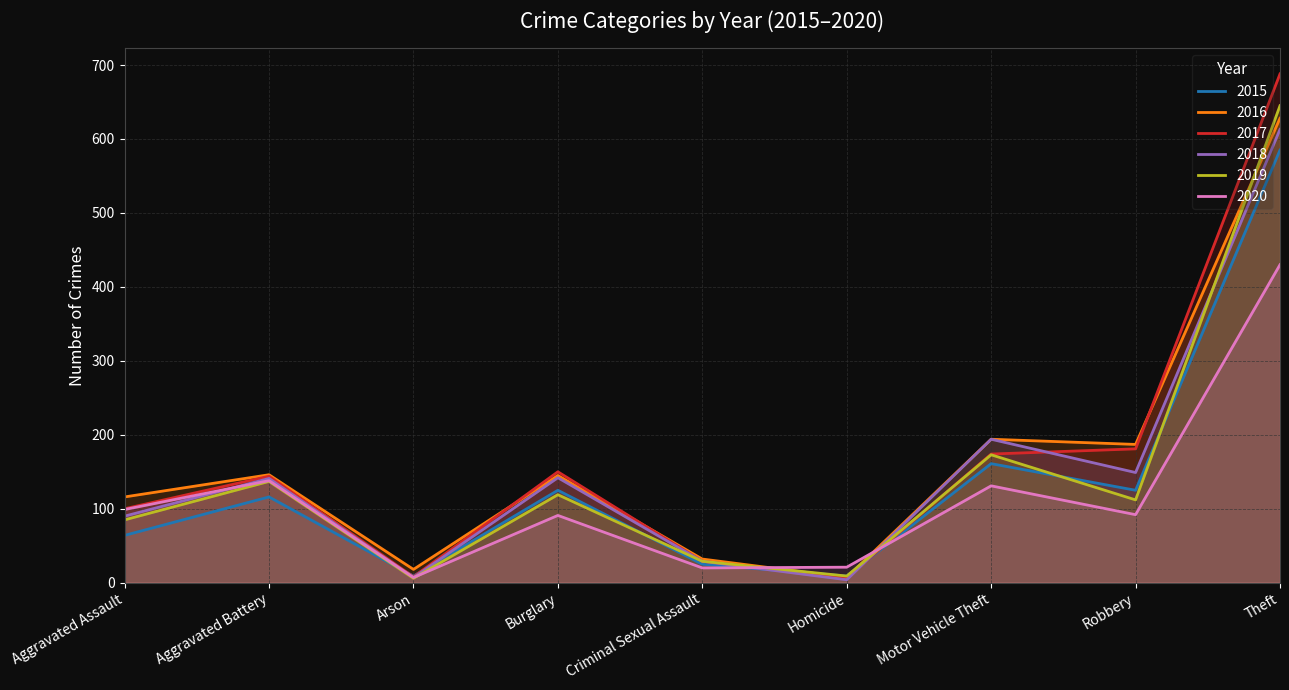

Where is the first local minimum for 2017?

Arson